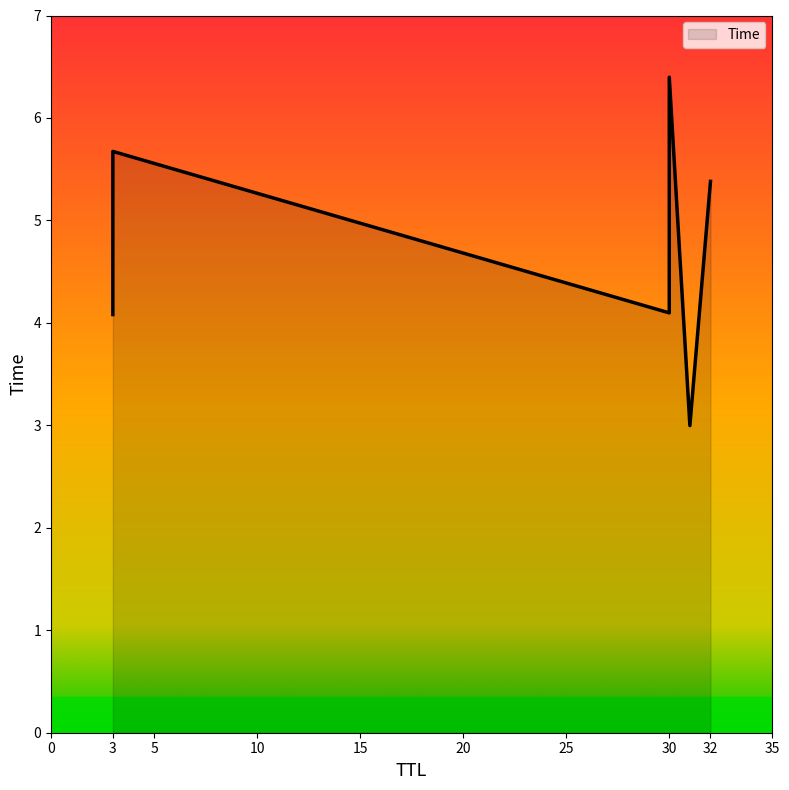

List the labels in order of value, smallest first.

31, 3, 30, 32, 3, 30